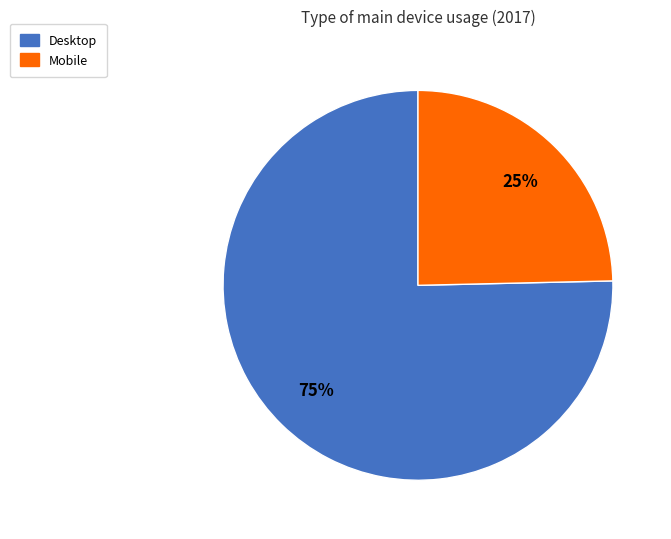

How many segments does this pie chart have?

2